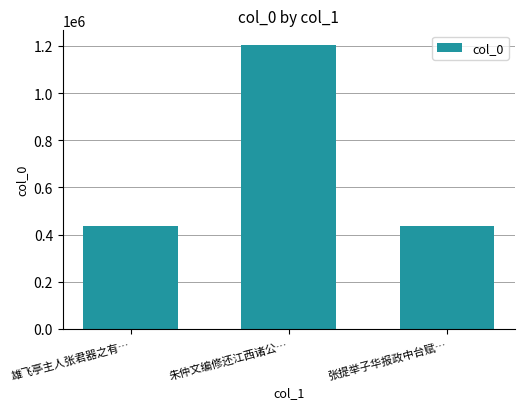

What is the change in value from 雄飞亭主人张君器之有… to 张提举子华报政中台赋…?

-123